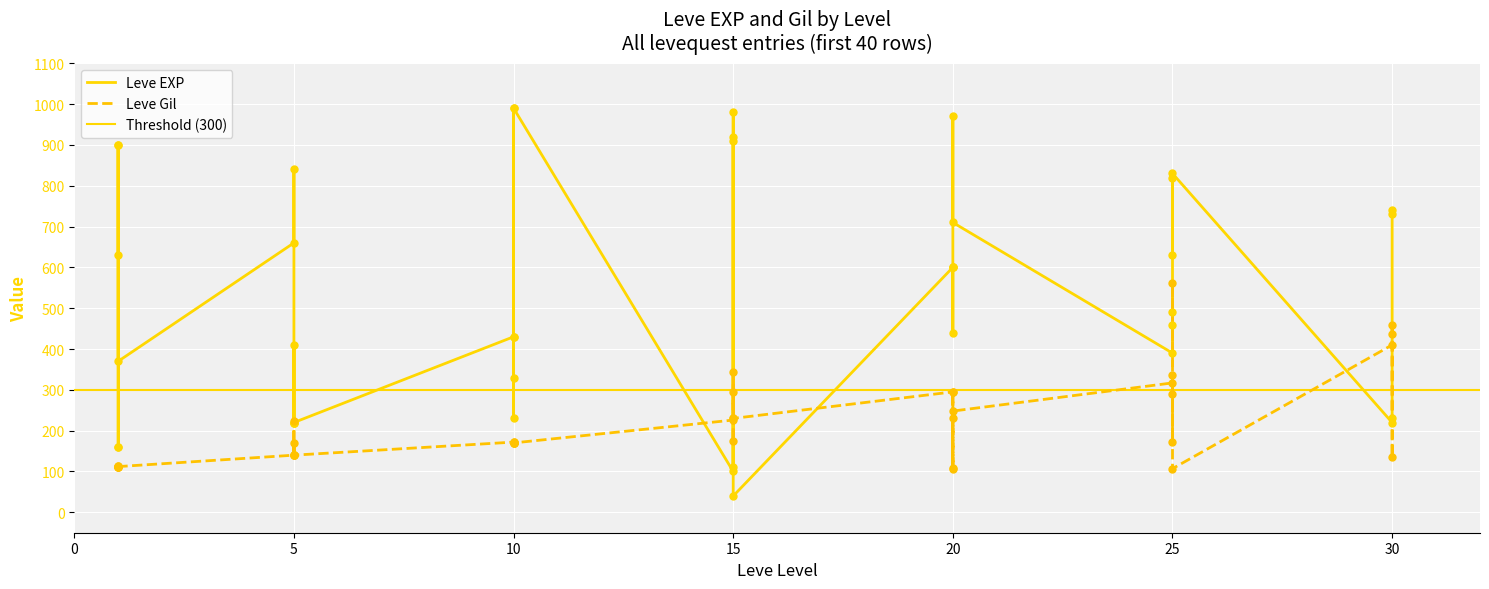

What is the total value across all series at 25?

707